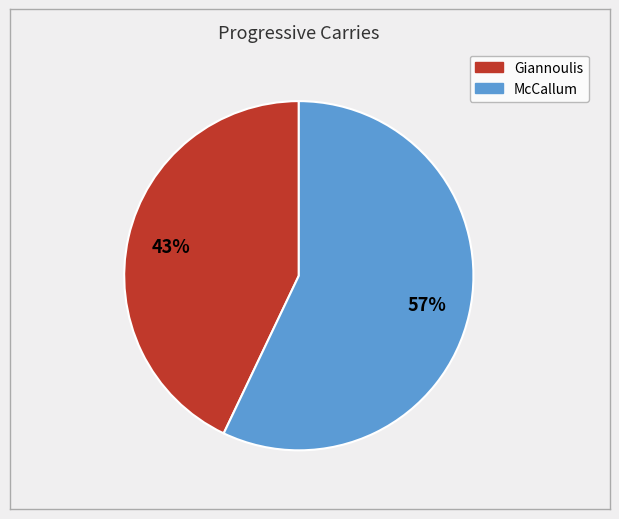

Is it true that Giannoulis is 49% of the pie?

False